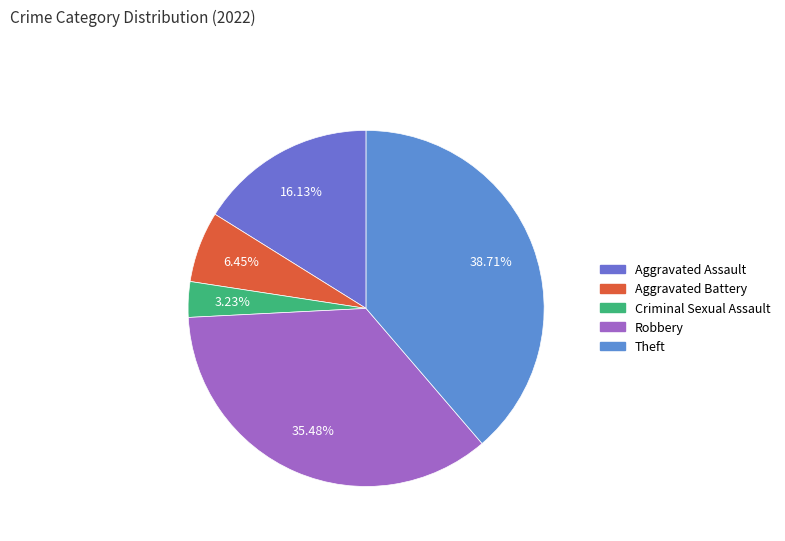

Which slice is the largest?

Theft